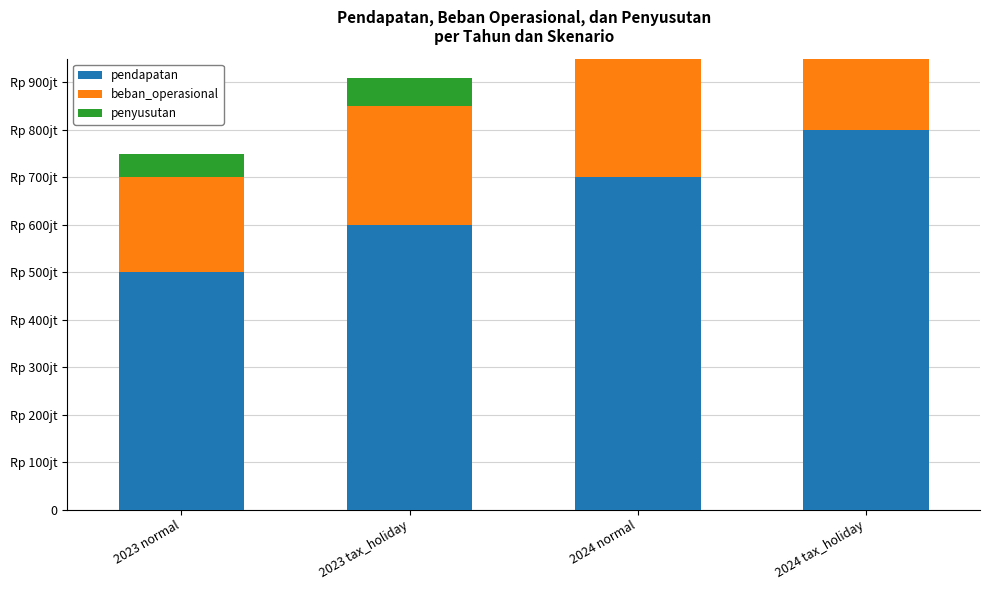

Count the number of categories in the chart.

4